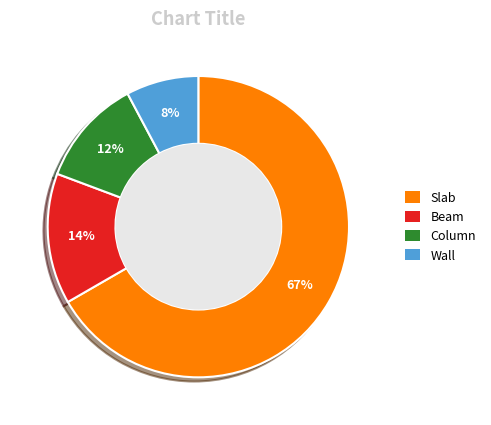

Which has a higher value, Slab or Column?

Slab